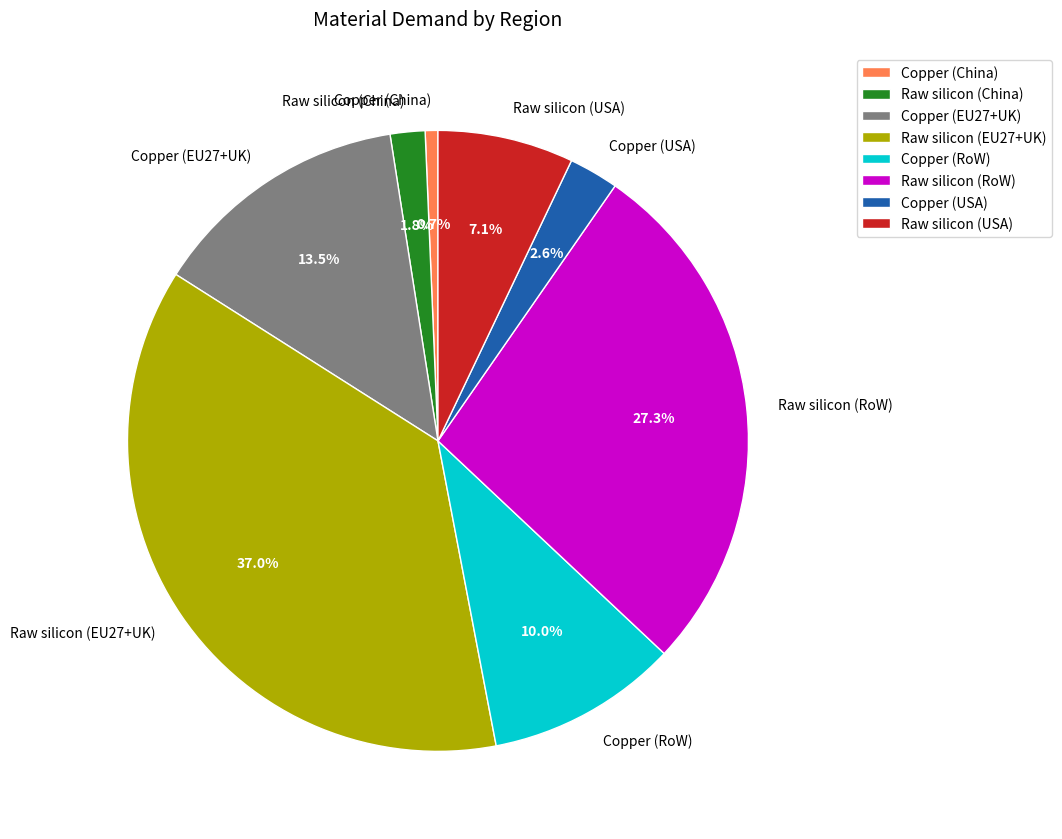

Is Raw silicon (RoW) the majority of the pie?

No